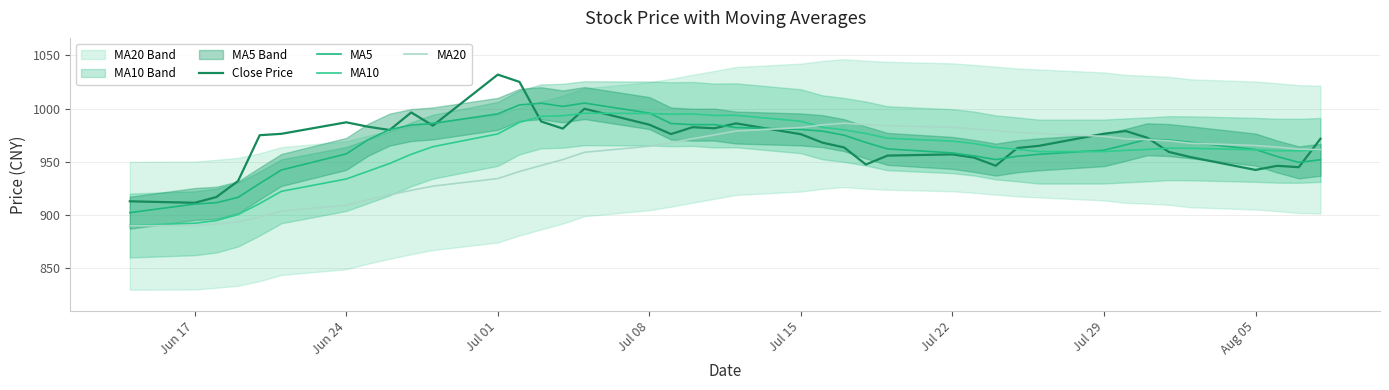

True or false: MA5 has more than 1 points higher than both neighbors.

True